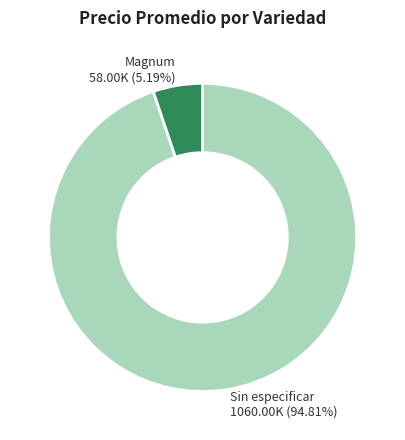

Approximately how many times larger is the value at Sin especificar compared to Magnum?

18.3